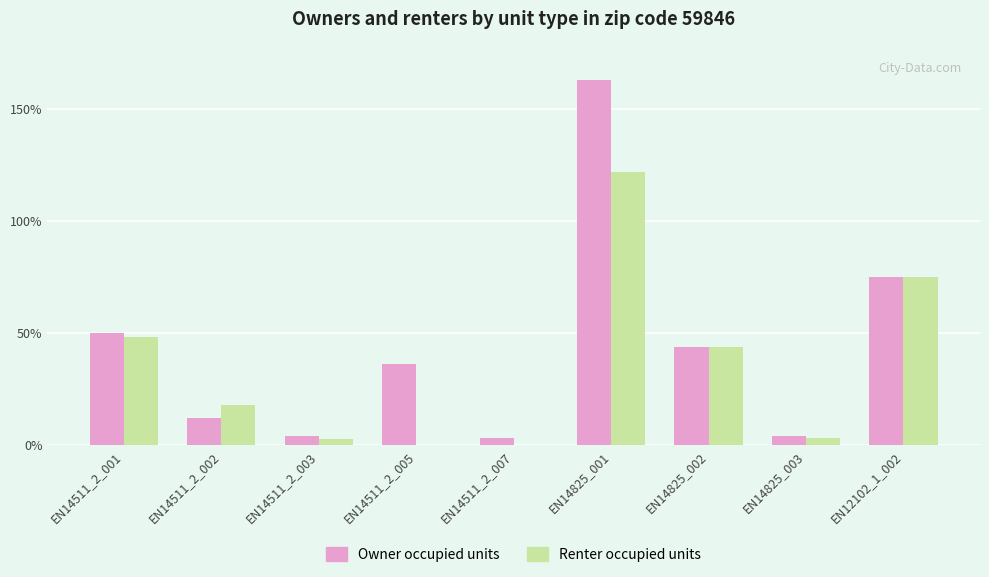

The value of Renter occupied units at EN14511_2_002 is 6.4. True or false?

False